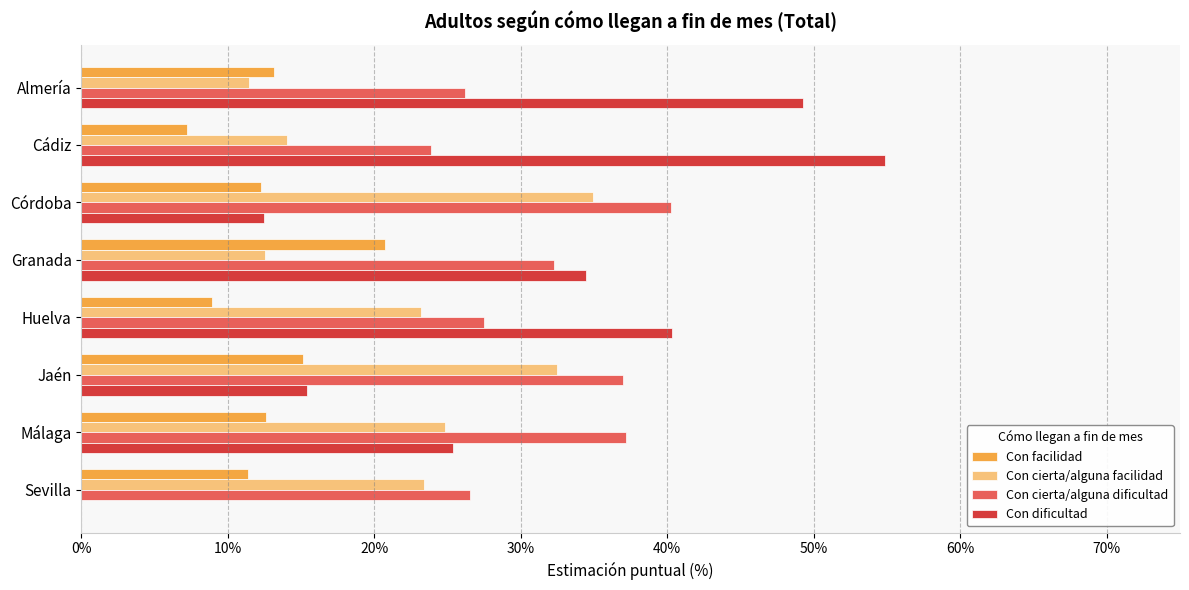

What is the highest value of the Con cierta/alguna facilidad series?

35.0